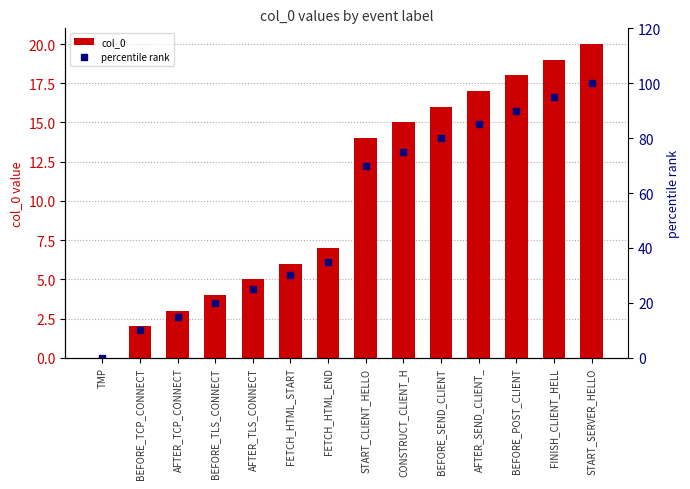

What is the total value across all series at BEFORE_TCP_CONNECT?

12